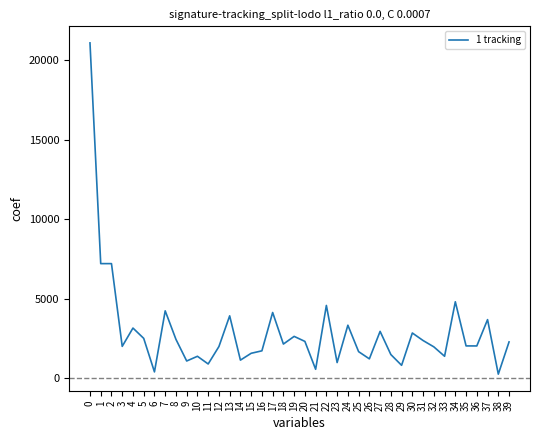

How many categories are shown in the chart?

40